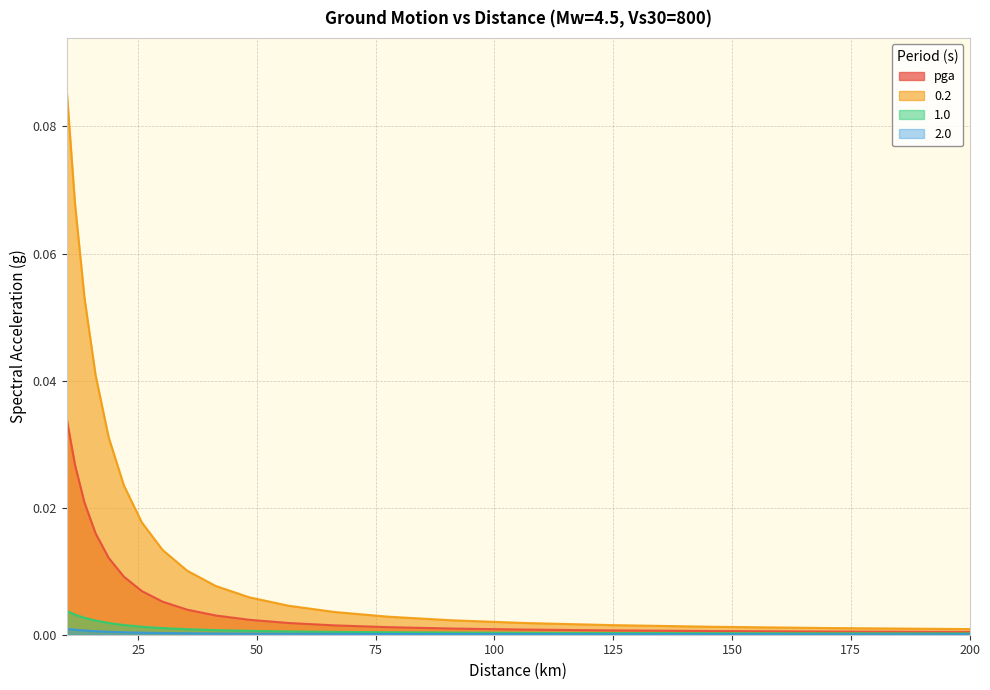

Reading left to right, extract all data points from this chart.

pga: 0.0	0.0	0.0	0.0	0.0	0.0	0.0	0.0	0.0	0.0	0.0	0.0	0.0	0.0	0.0	0.0	0.0	0.0	0.0	0.0
0.2: 0.1	0.1	0.1	0.0	0.0	0.0	0.0	0.0	0.0	0.0	0.0	0.0	0.0	0.0	0.0	0.0	0.0	0.0	0.0	0.0
1.0: 0.0	0.0	0.0	0.0	0.0	0.0	0.0	0.0	0.0	0.0	0.0	0.0	0.0	0.0	0.0	0.0	0.0	0.0	0.0	0.0
2.0: 0.0	0.0	0.0	0.0	0.0	0.0	0.0	0.0	0.0	0.0	0.0	0.0	0.0	0.0	0.0	0.0	0.0	0.0	0.0	0.0